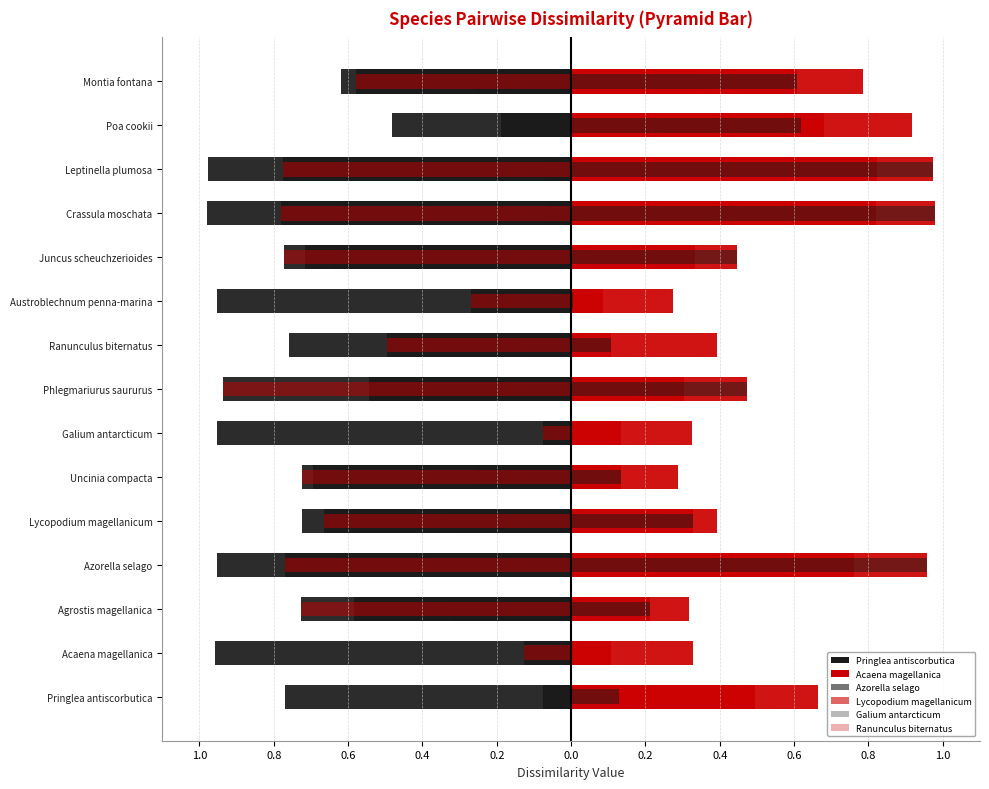

Is it true that Pringlea antiscorbutica equals -0.5 at Ranunculus biternatus?

True